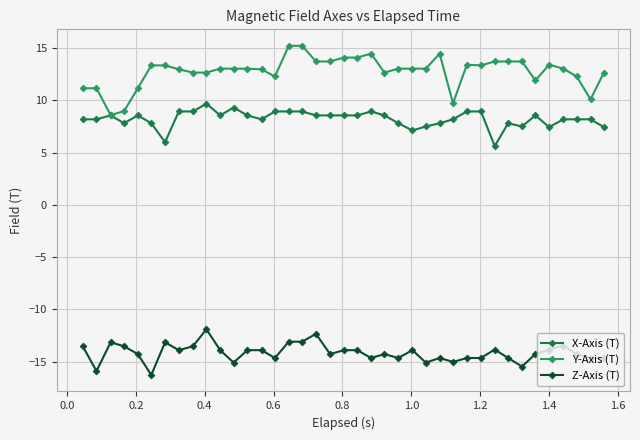

Rank the series by their maximum value, from highest to lowest.

Y-Axis (T), X-Axis (T), Z-Axis (T)